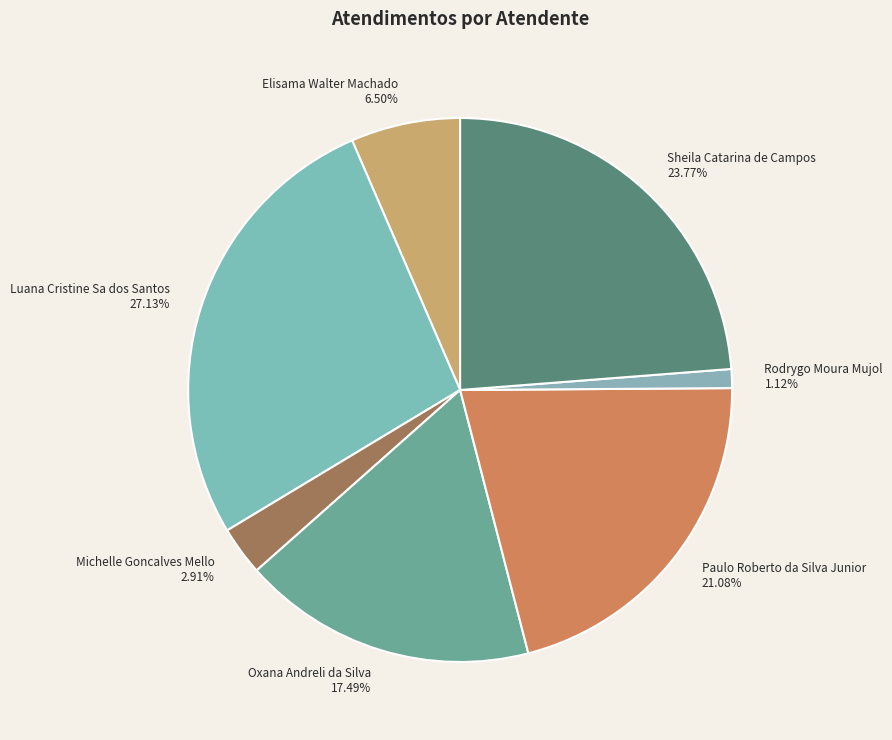

Is the sum of Rodrygo Moura Mujol and Paulo Roberto da Silva Junior greater than half?

No